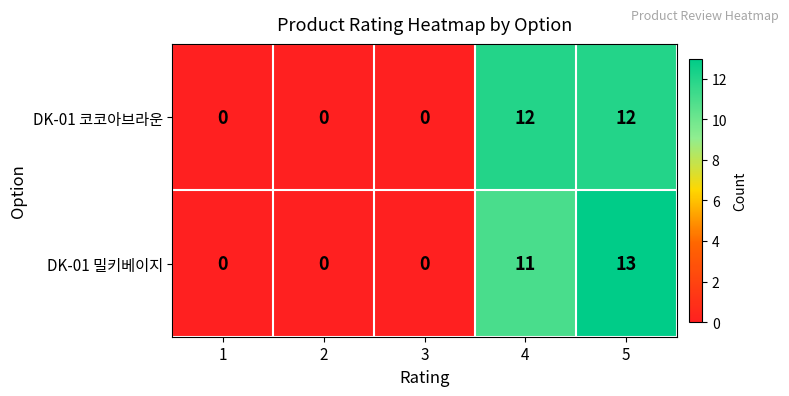

Reading left to right, transcribe all the data shown in this chart.

DK-01 코코아브라운: 1=0	2=0	3=0	4=12	5=12
DK-01 밀키베이지: 1=0	2=0	3=0	4=11	5=13